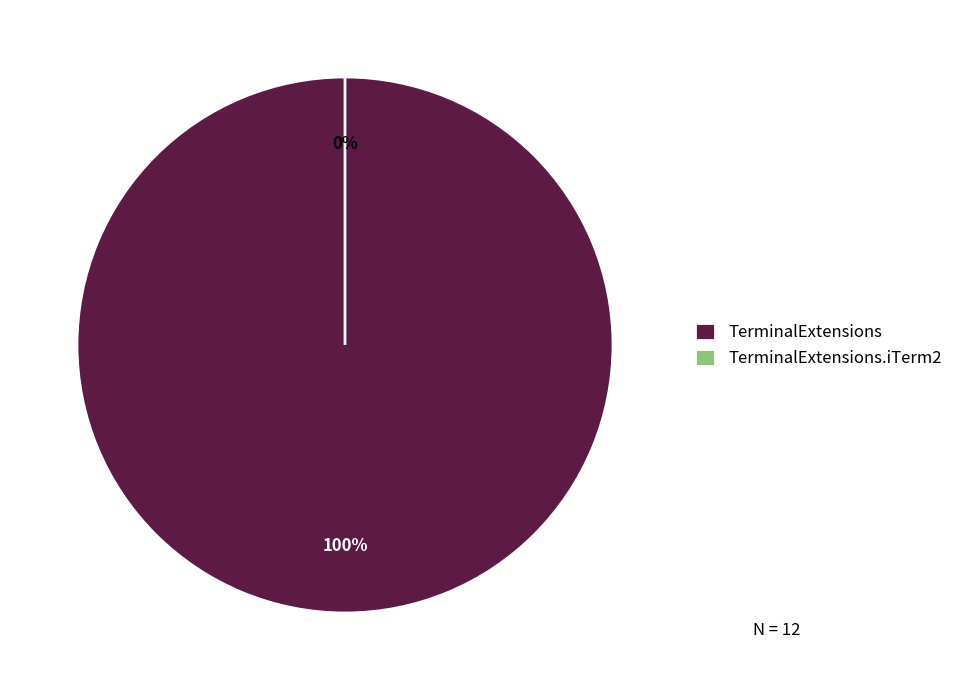

Is the sum of TerminalExtensions.iTerm2 and TerminalExtensions greater than half?

Yes